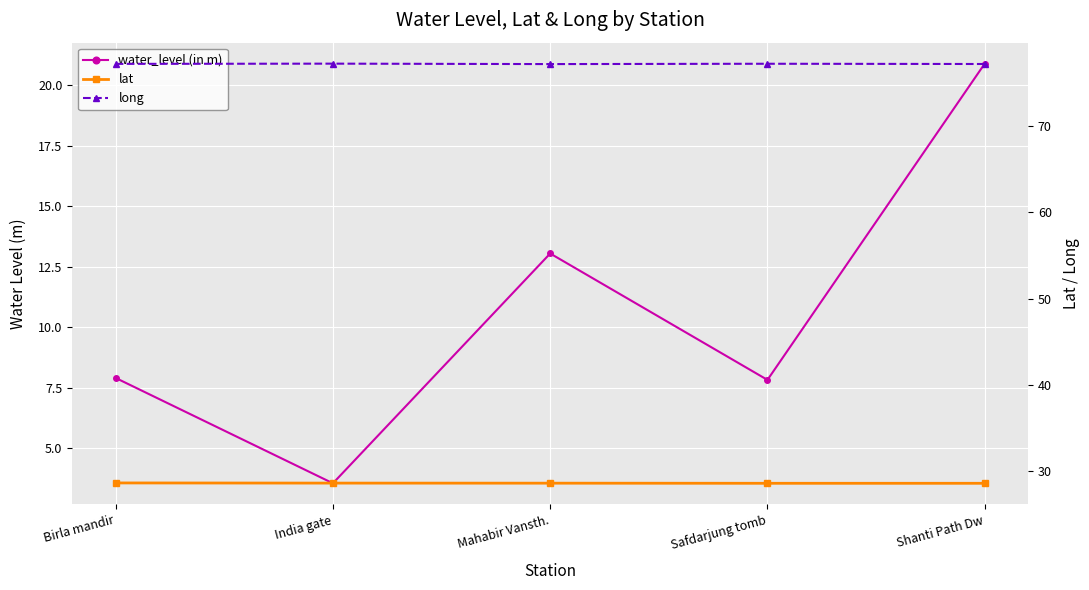

What are all the series names shown in the legend?

water_level (in m), lat, long